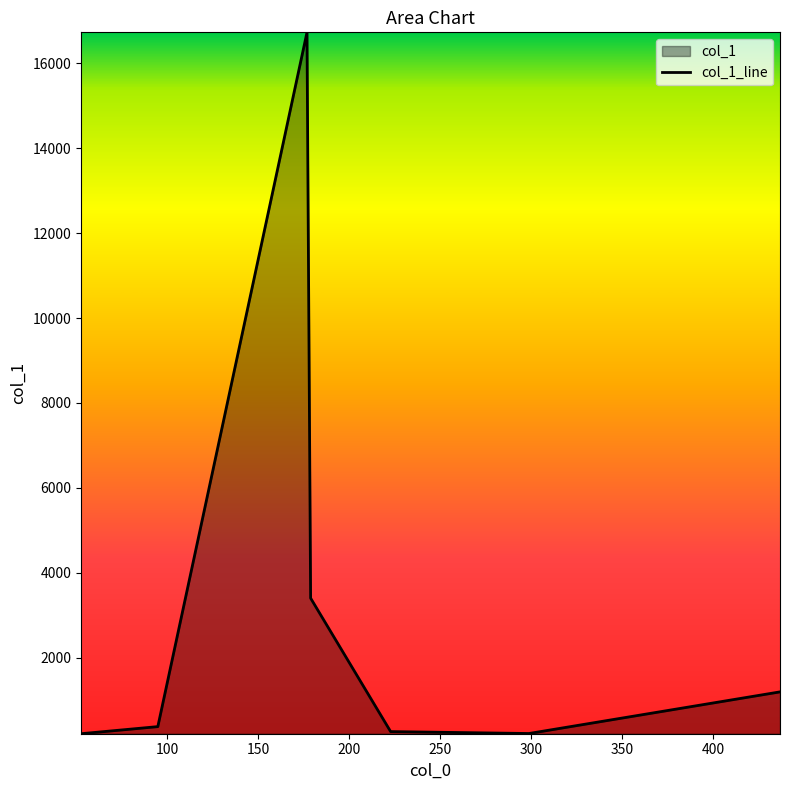

The chart shows a value of 204.7 at 50. True or false?

True